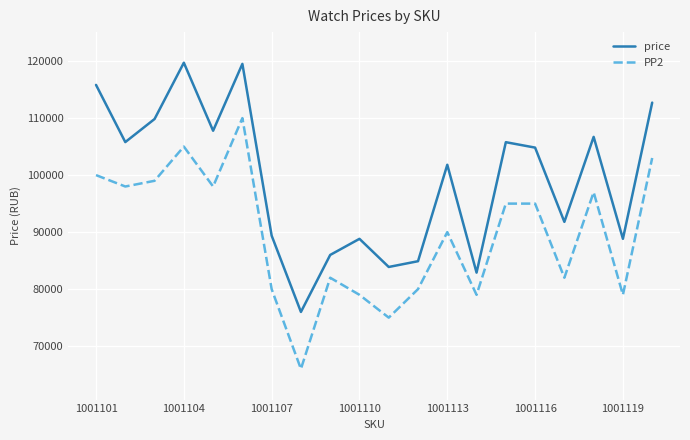

Which series has the largest total across all categories?

price